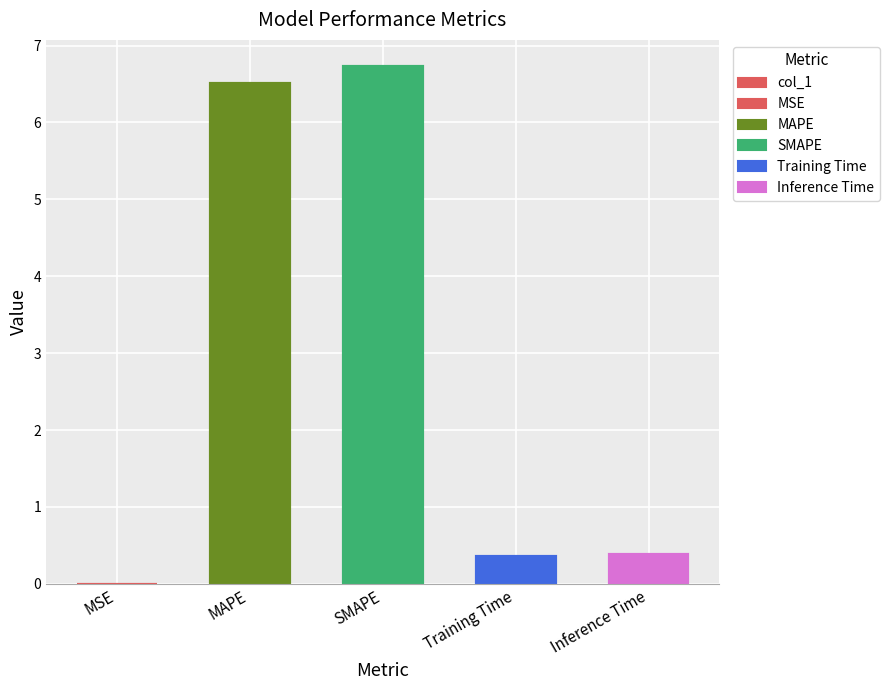

Reading left to right, list all the values displayed in this chart.

MSE=0.0	MAPE=6.5	SMAPE=6.7	Training Time=0.4	Inference Time=0.4